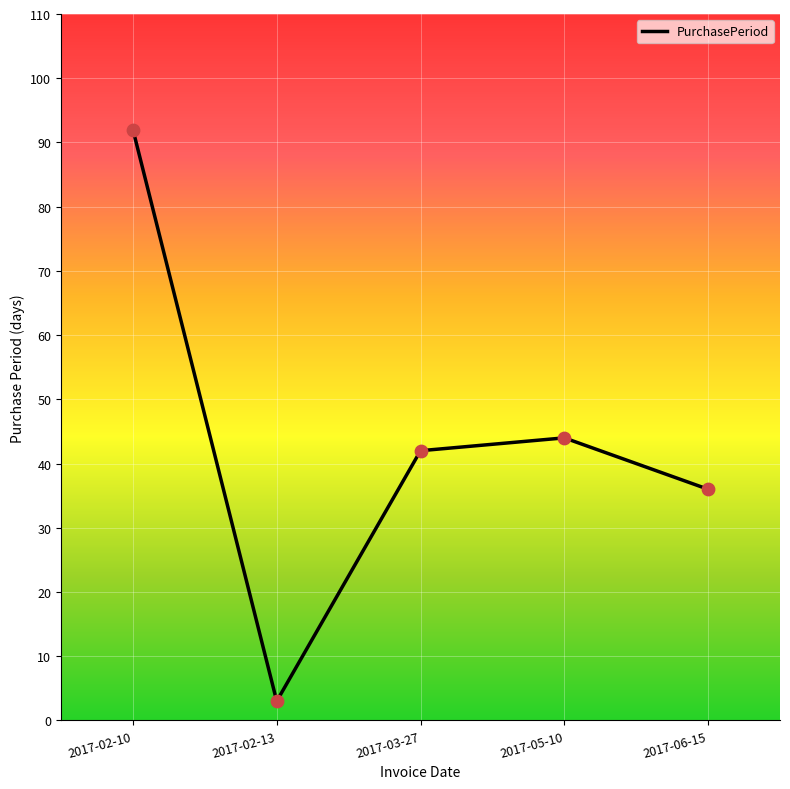

What is the change in value from 2017-03-27 to 2017-06-15?

-6